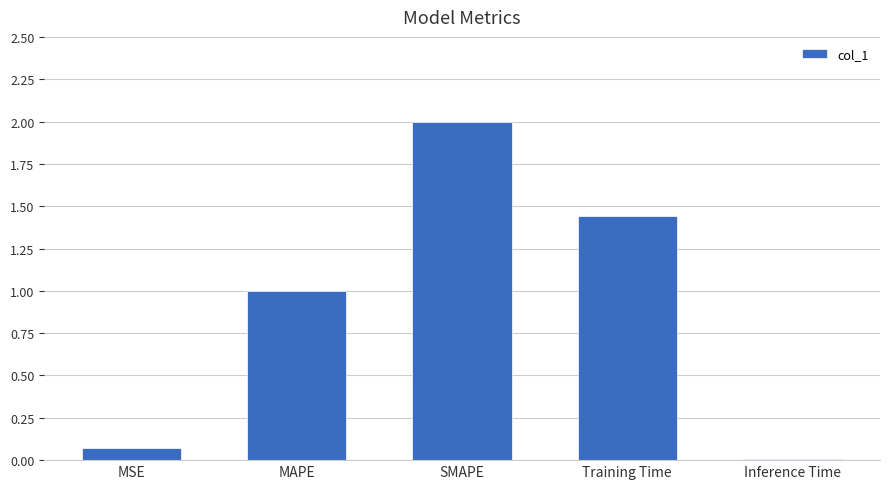

How many values exceed 1?

3